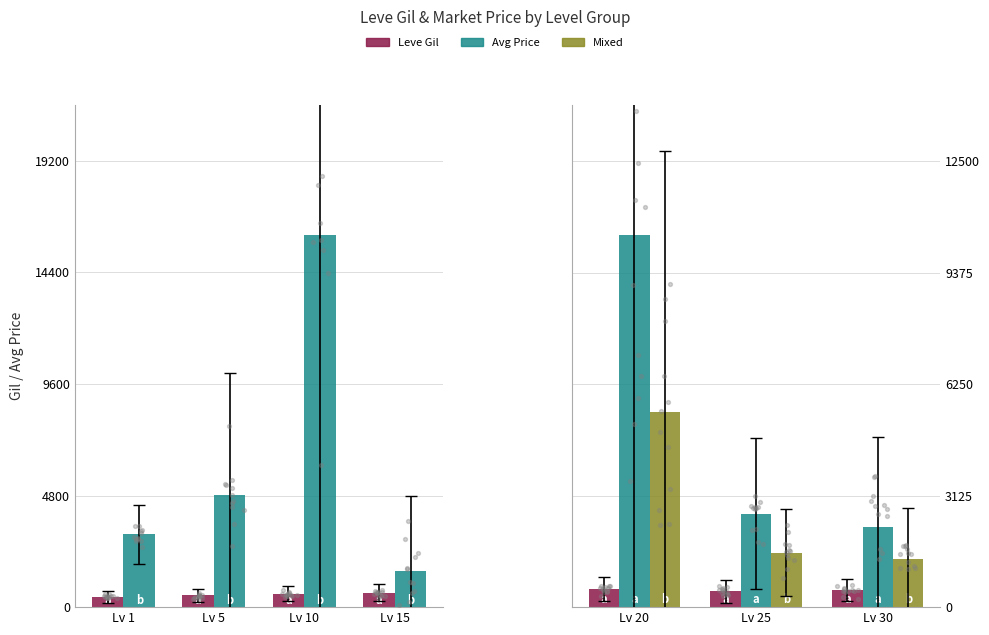

Is the value of Mixed at Lv 25 greater than the value of currentAveragePrice at Lv 20?

No